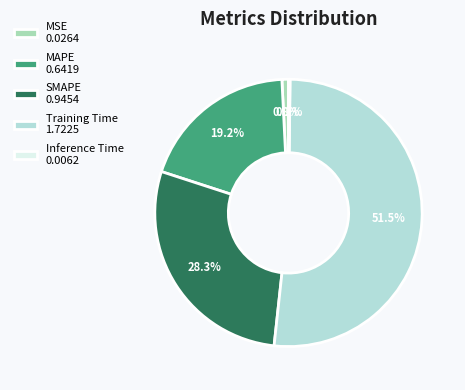

Count the number of slices in the pie.

5